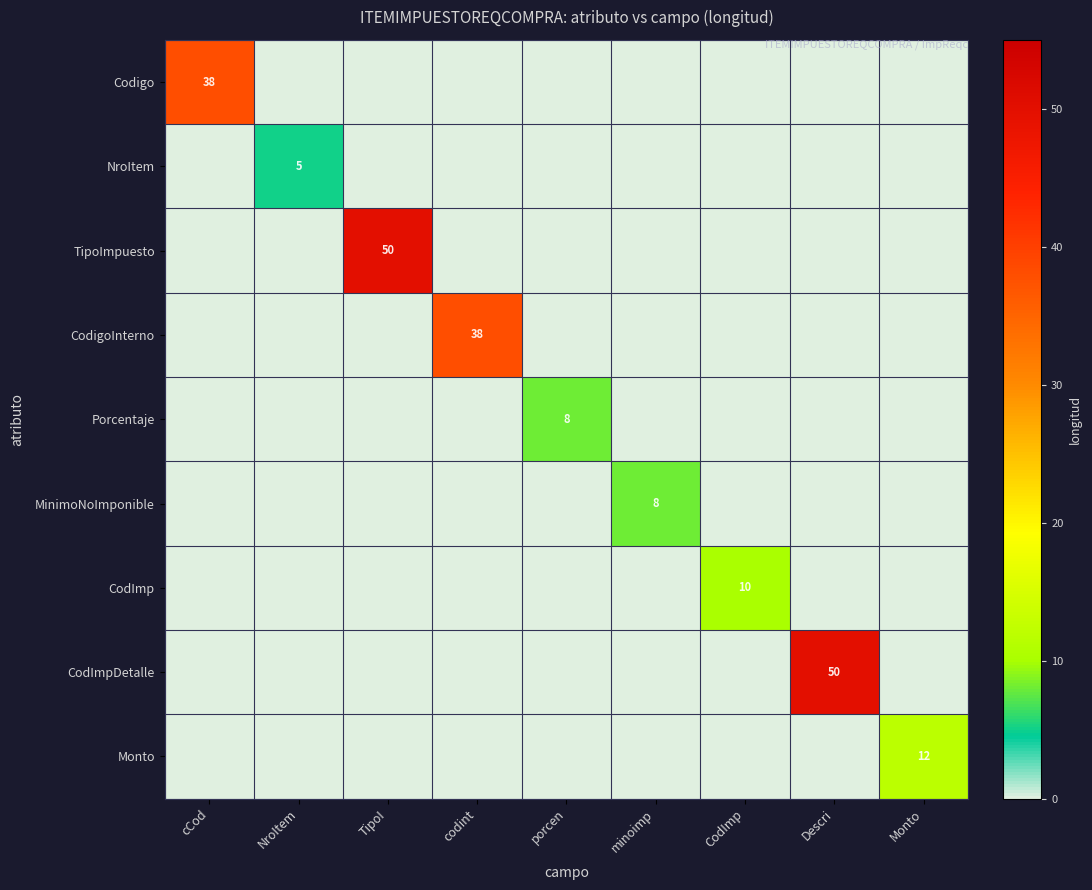

Between TipoI and cCod, which is larger?

cCod